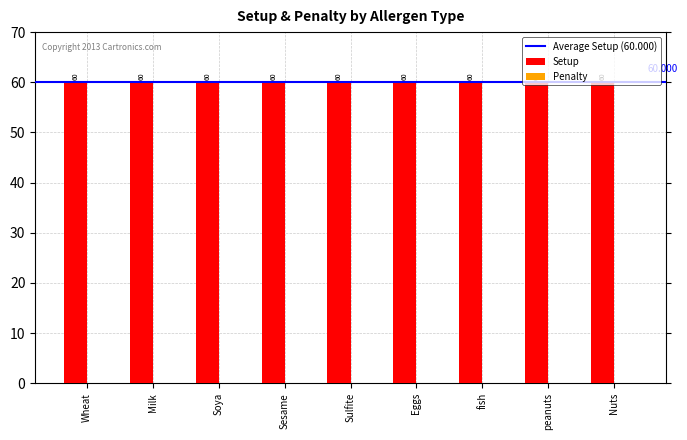

What is the difference between the highest and lowest values at peanuts?

60